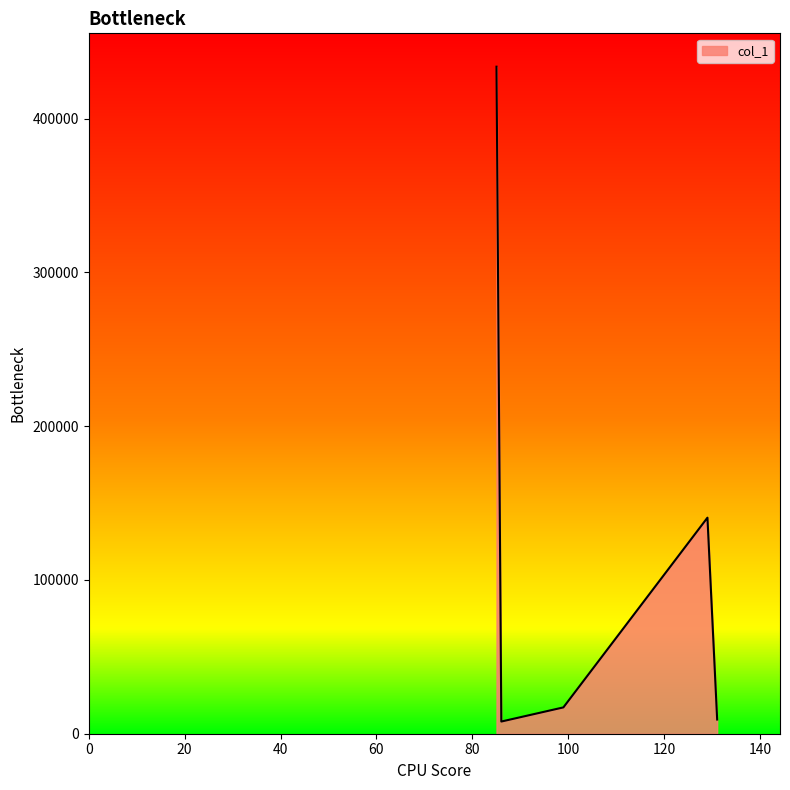

How many values are below 17116?

2